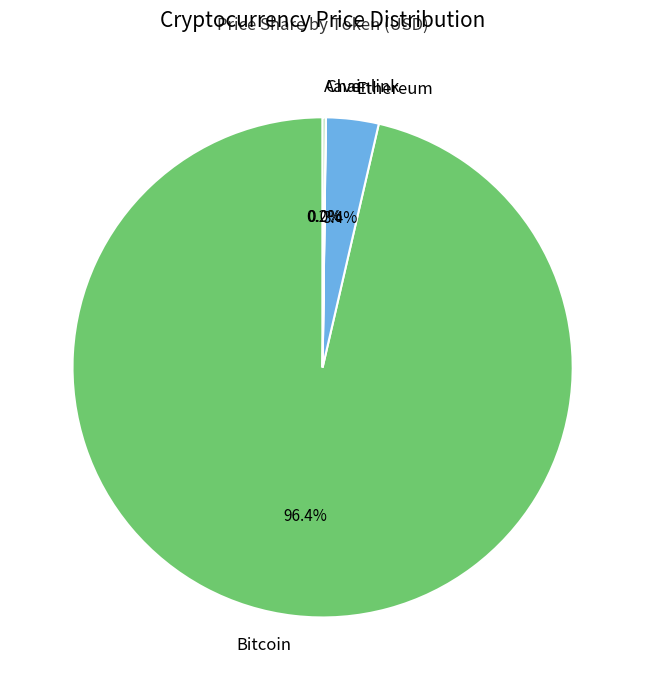

Combined, do Ethereum and Bitcoin account for over 50%?

Yes